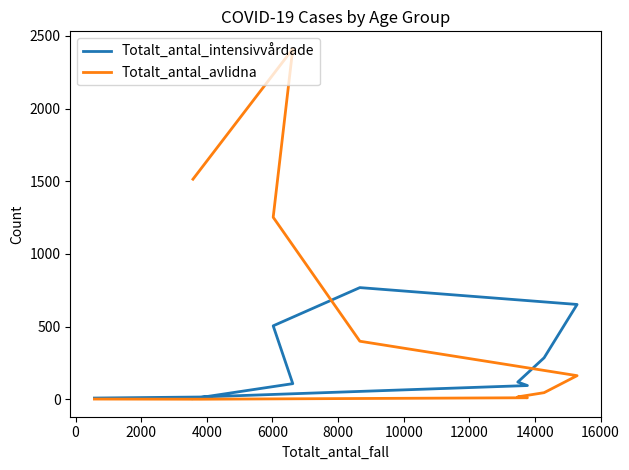

In Totalt_antal_avlidna, how many points are lower than both neighbors (excluding endpoints)?

1